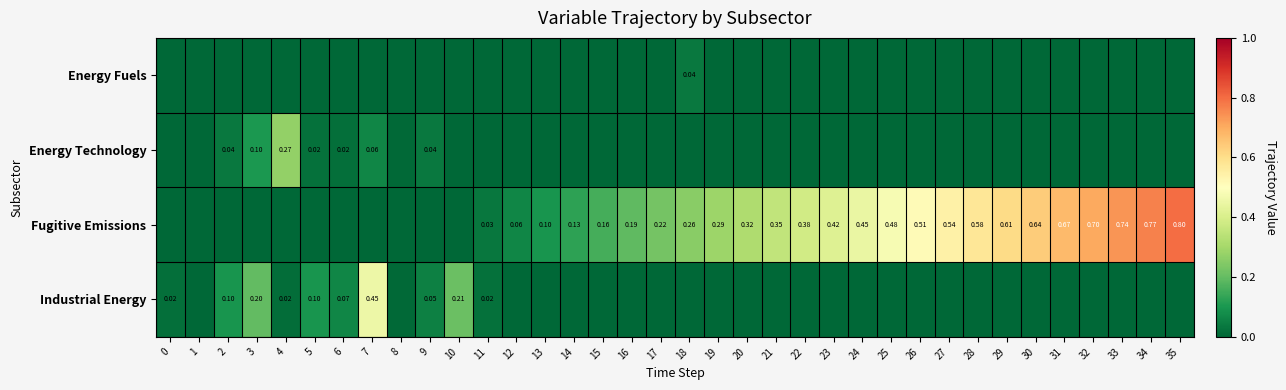

List the labels in order of Energy Fuels value, smallest first.

0, 1, 2, 3, 4, 5, 6, 7, 8, 9, 10, 11, 12, 13, 14, 15, 16, 17, 19, 20, 21, 22, 23, 24, 25, 26, 27, 28, 29, 30, 31, 32, 33, 34, 35, 18